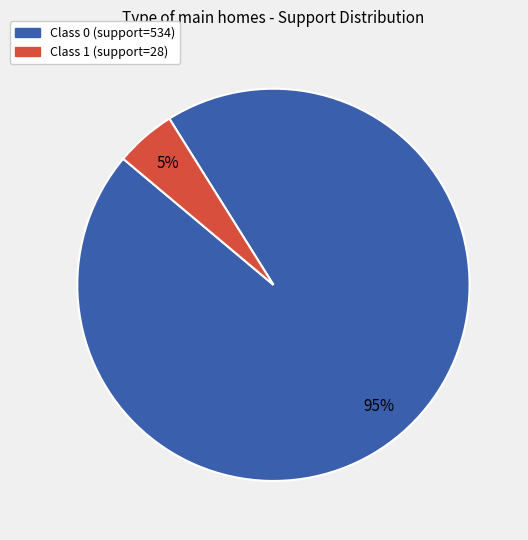

Which has a higher value, Class 1 (support=28) or Class 0 (support=534)?

Class 0 (support=534)